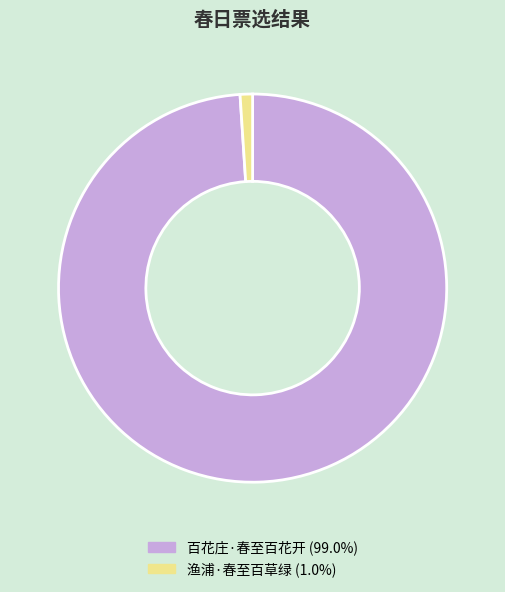

Which slice is the largest?

百花庄·春至百花开